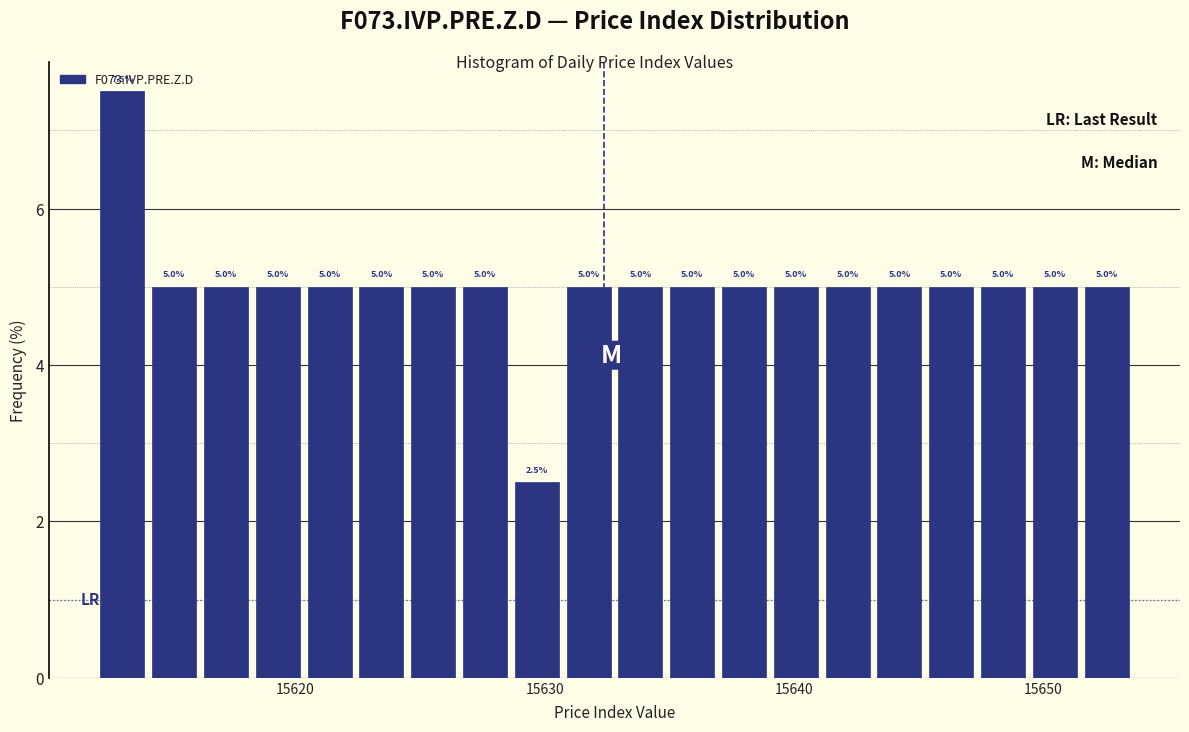

Read against the x-axis, roughly where is the centre of the tallest bar?

15613